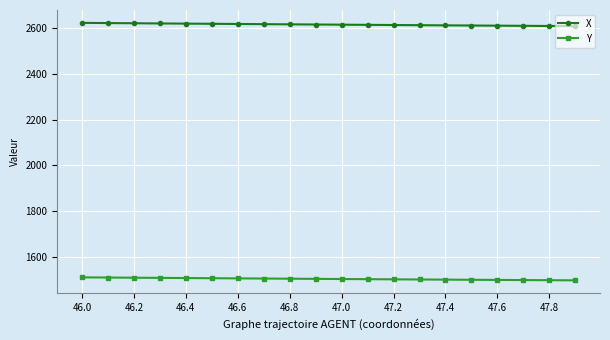

Rank the series by their average value, from lowest to highest.

Y, X